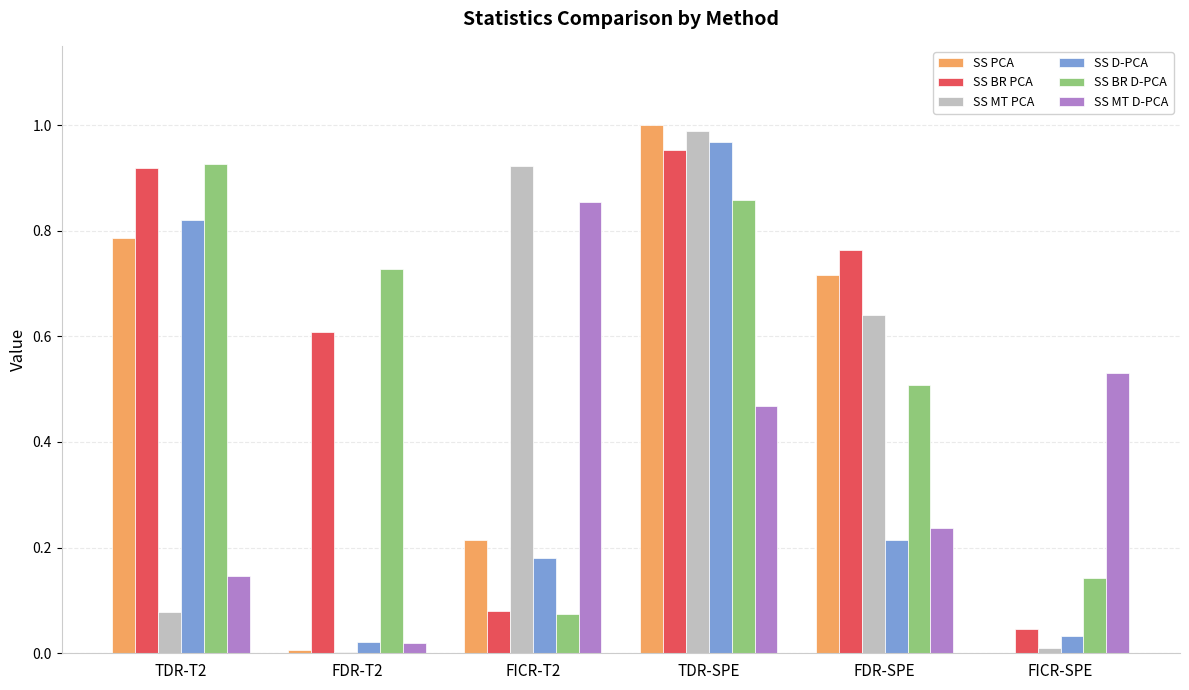

At which label does SS PCA reach its peak?

TDR-SPE